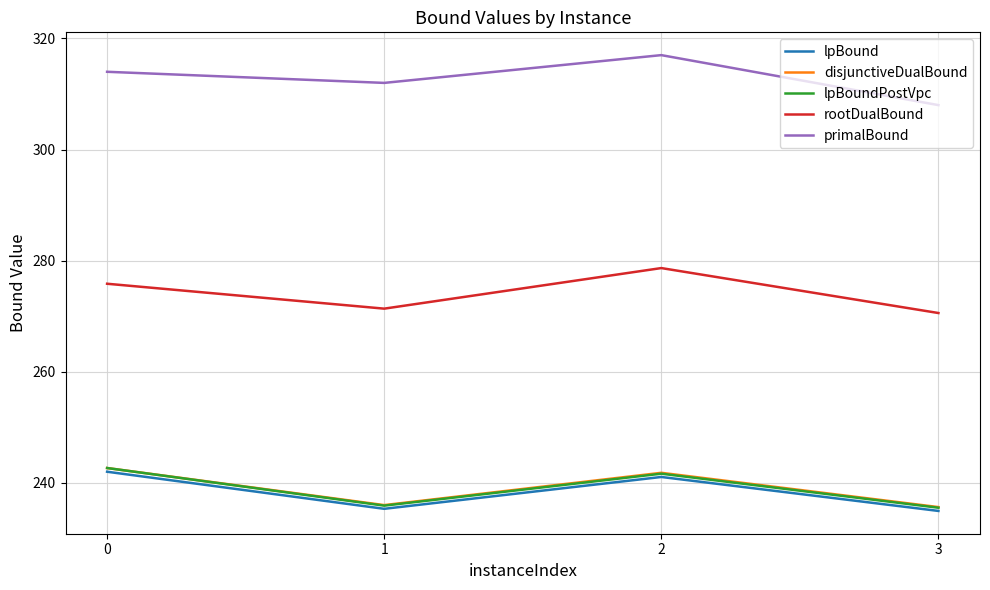

What is the difference between the maximum and minimum values in the rootDualBound series?

8.1